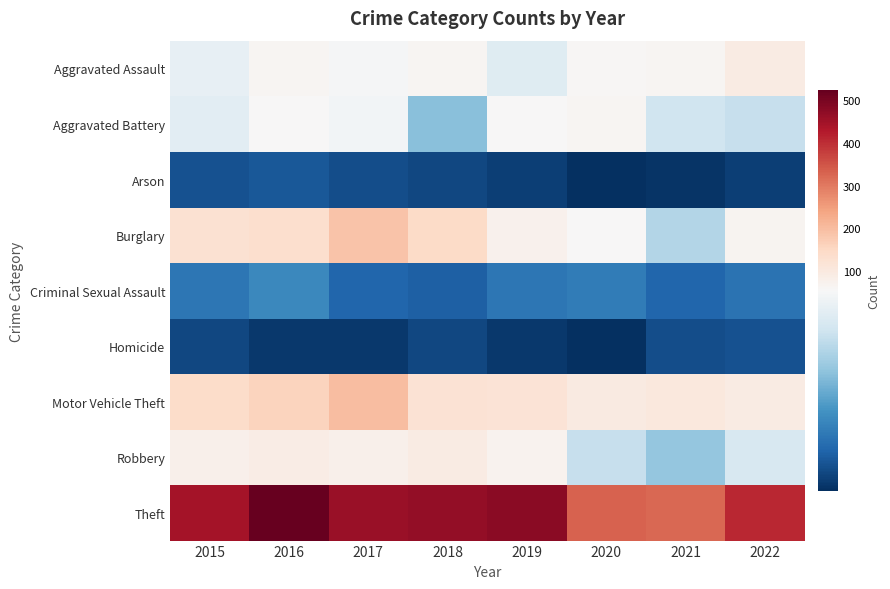

What is the maximum value shown in the chart?

523